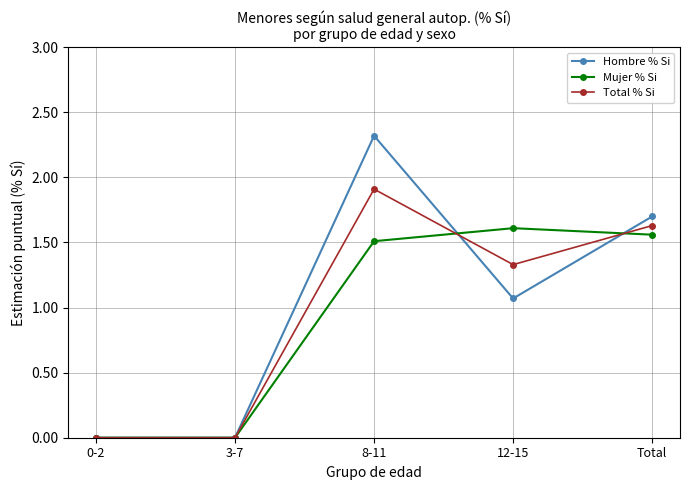

Where is Hombre % Si nearest to the value 1?

12-15